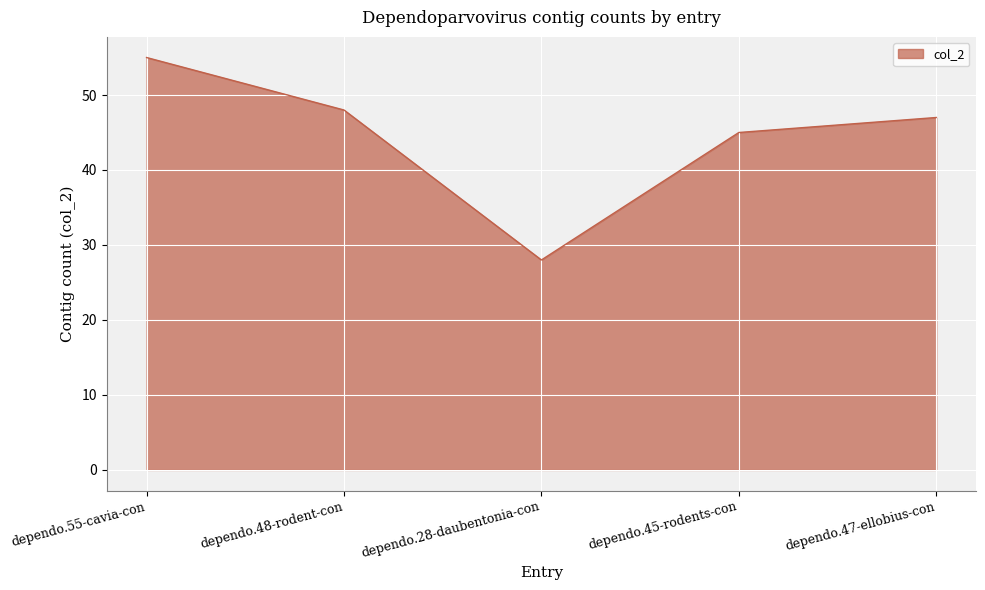

How many categories are shown in the chart?

5